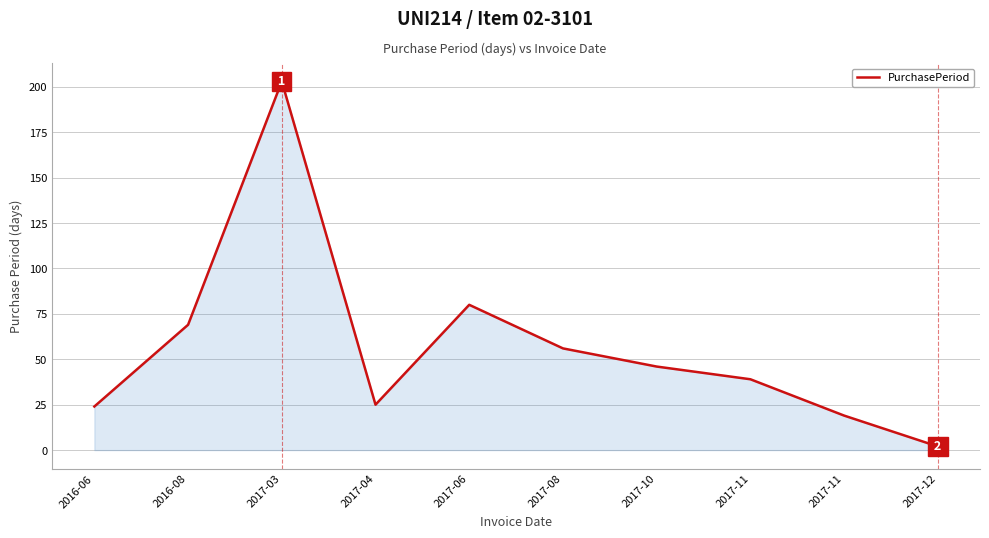

How many distinct data groups are displayed?

1